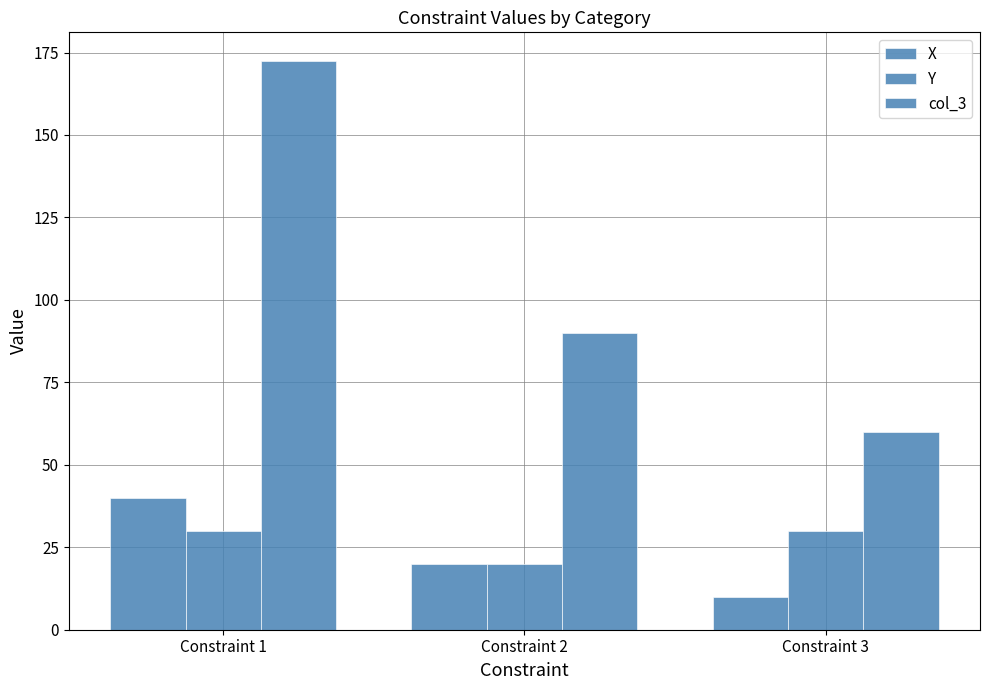

How many X values are between 10 and 40?

3